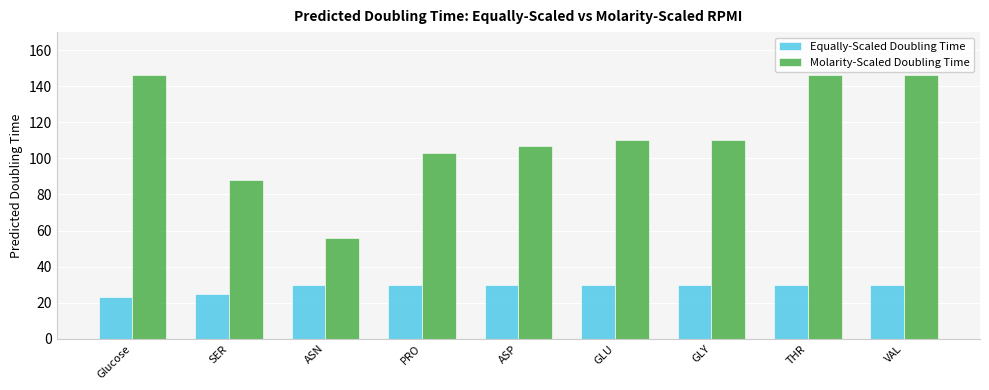

How many data points does each series have?

9